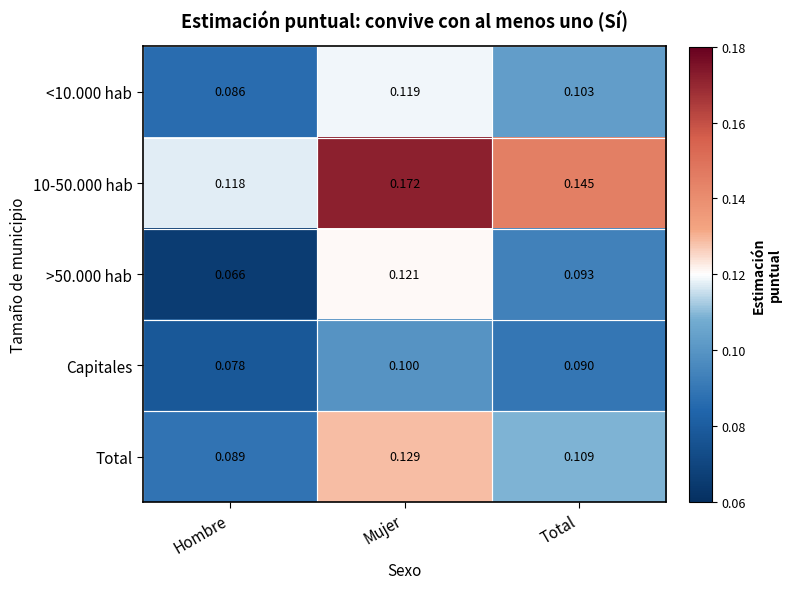

At which label does >50.000 hab reach its peak?

Mujer